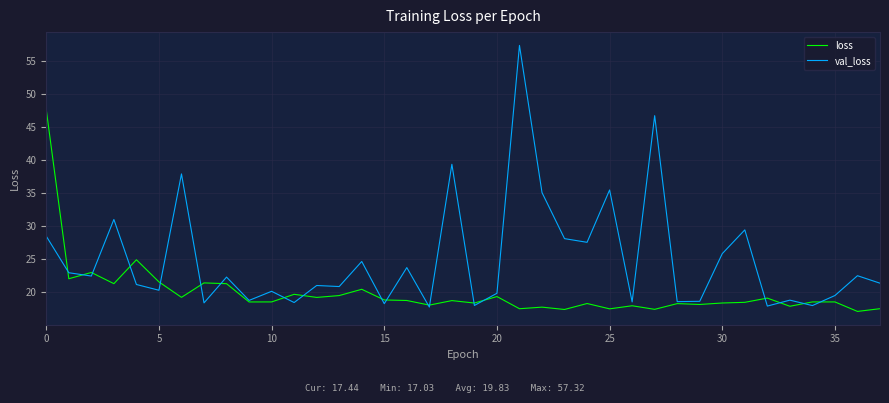

Which series has the largest total across all categories?

val_loss